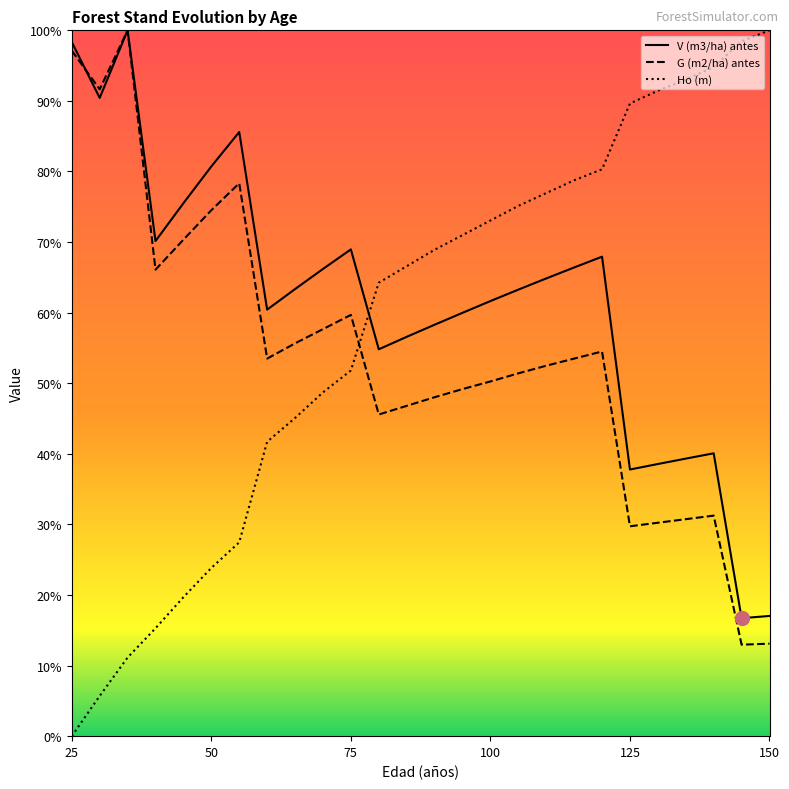

What is the difference between the second highest and second lowest values in the G (m2/ha) antes series?

84.0